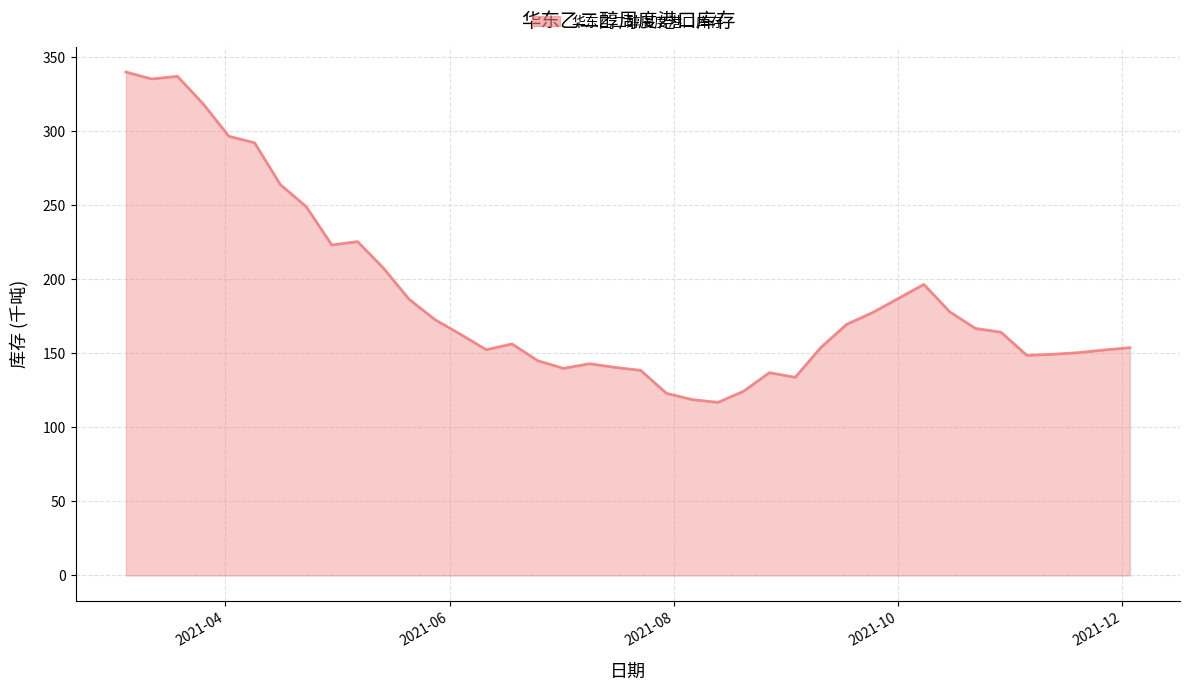

What is the difference between the maximum and minimum values?

223.0